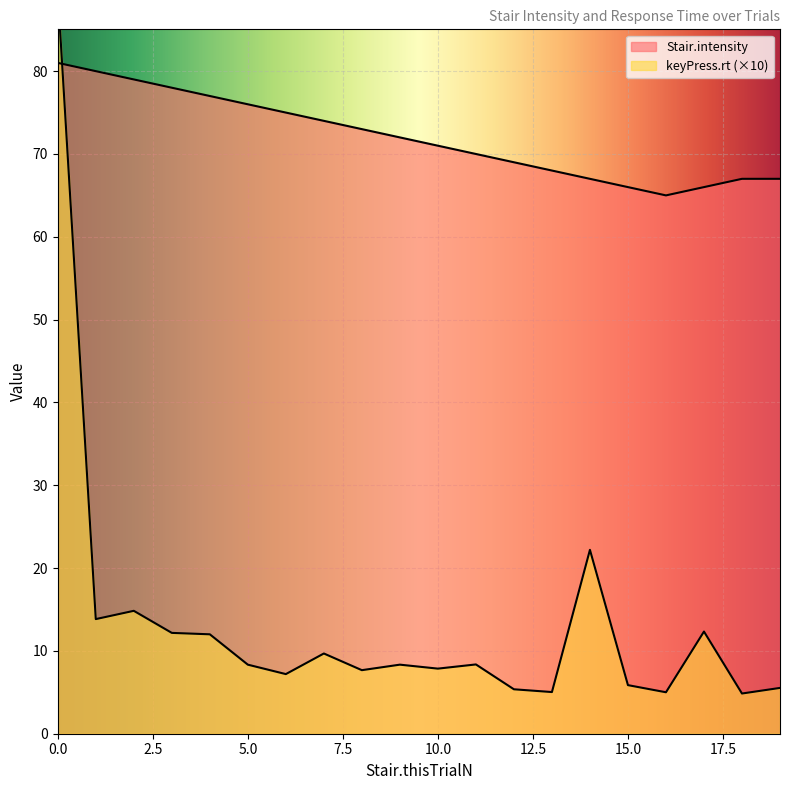

Rank the series at 9 from lowest to highest value.

keyPress.rt, Stair.intensity